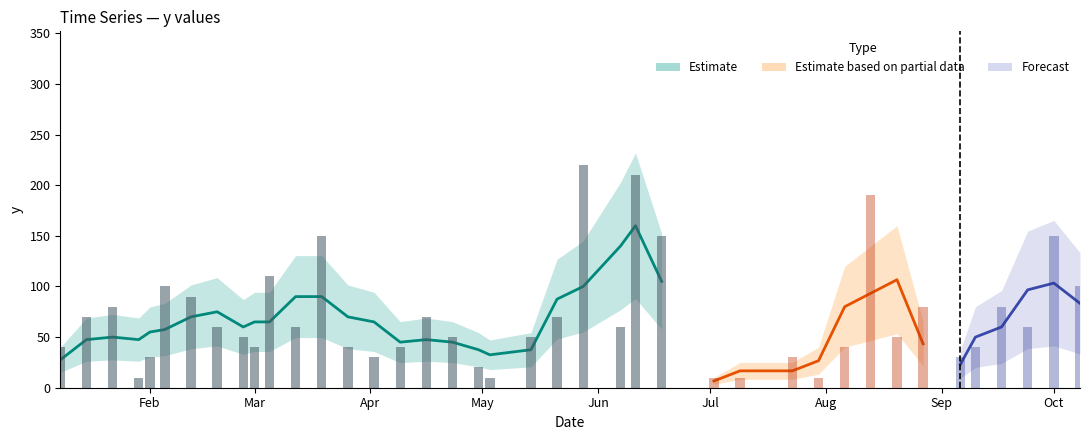

How many values exceed 60?

16